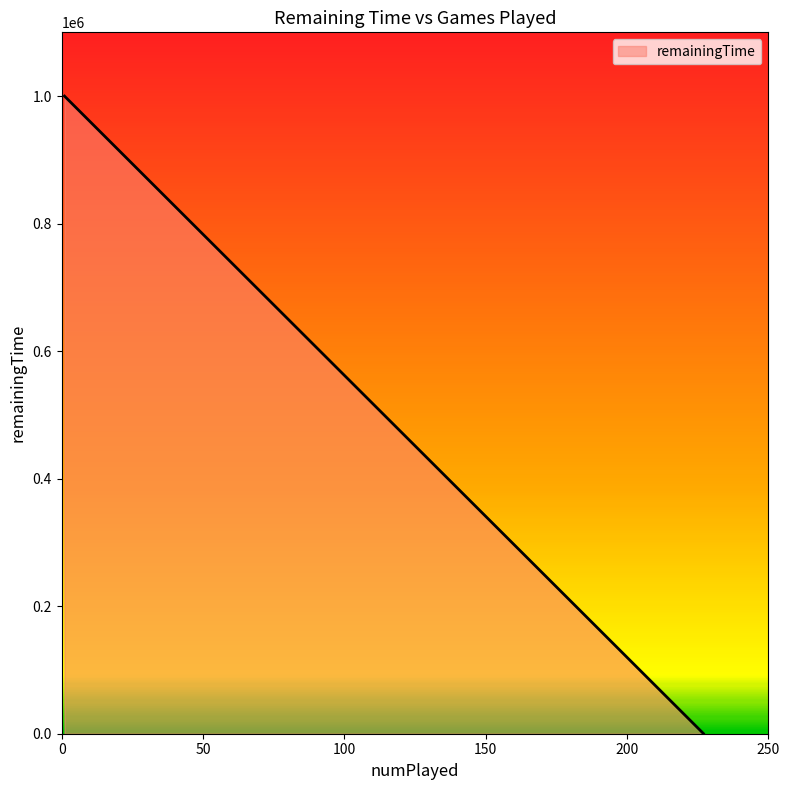

What is the difference between the maximum and minimum values?

999610